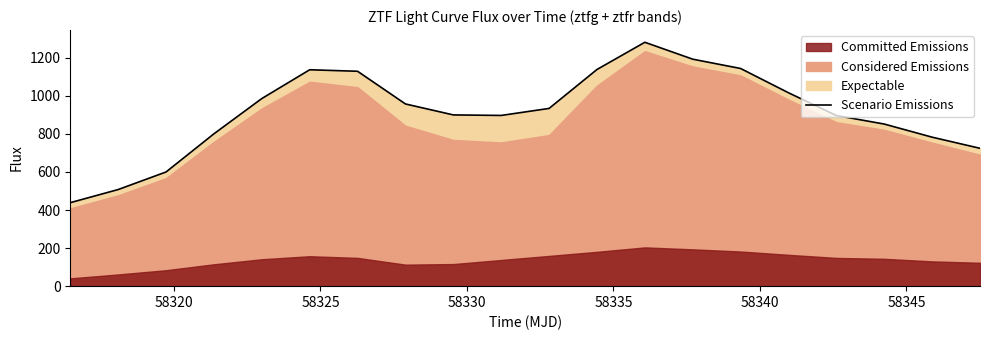

How many values exceed 934?

10